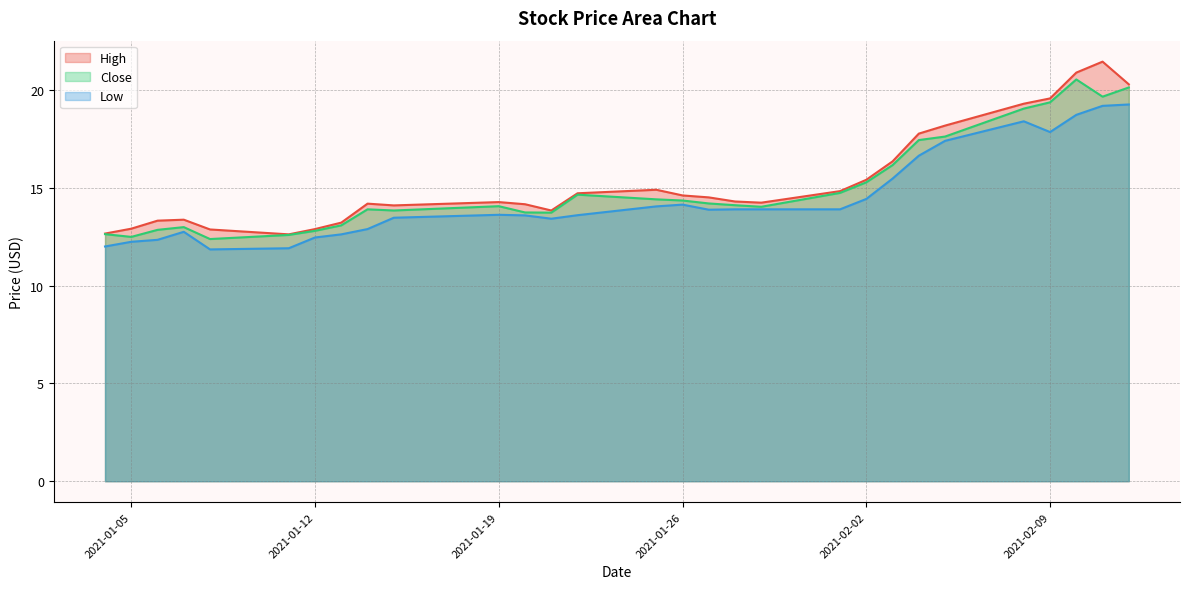

Reading left to right, transcribe all the data shown in this chart.

High: 12.7	12.9	13.3	13.4	12.9	12.6	12.9	13.2	14.2	14.1	14.3	14.2	13.8	14.7	14.9	14.6	14.5	14.3	14.2	14.8	15.4	16.4	17.8	18.2	19.3	19.6	20.9	21.5	20.3
Close: 12.6	12.5	12.9	13.0	12.4	12.6	12.8	13.1	13.9	13.8	14.1	13.7	13.7	14.6	14.4	14.4	14.2	14.1	14.0	14.7	15.3	16.2	17.4	17.6	19.0	19.4	20.5	19.7	20.1
Low: 12.0	12.2	12.3	12.8	11.9	11.9	12.5	12.6	12.9	13.5	13.6	13.6	13.4	13.6	14.1	14.1	13.9	13.9	13.9	13.9	14.4	15.5	16.6	17.4	18.4	17.9	18.7	19.2	19.3